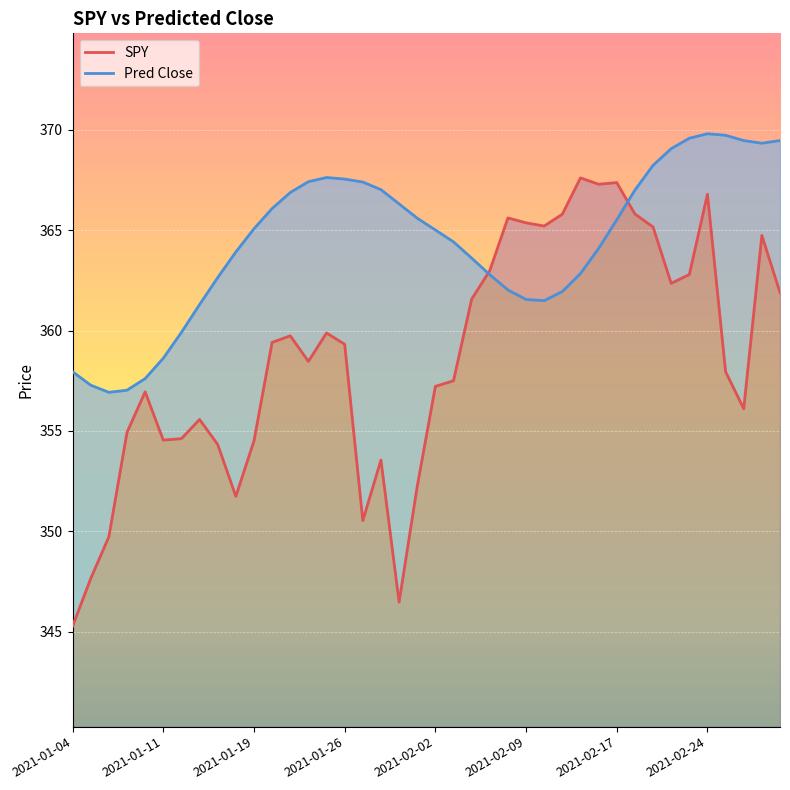

True or false: SPY has a value of 607.6 at 37.

False